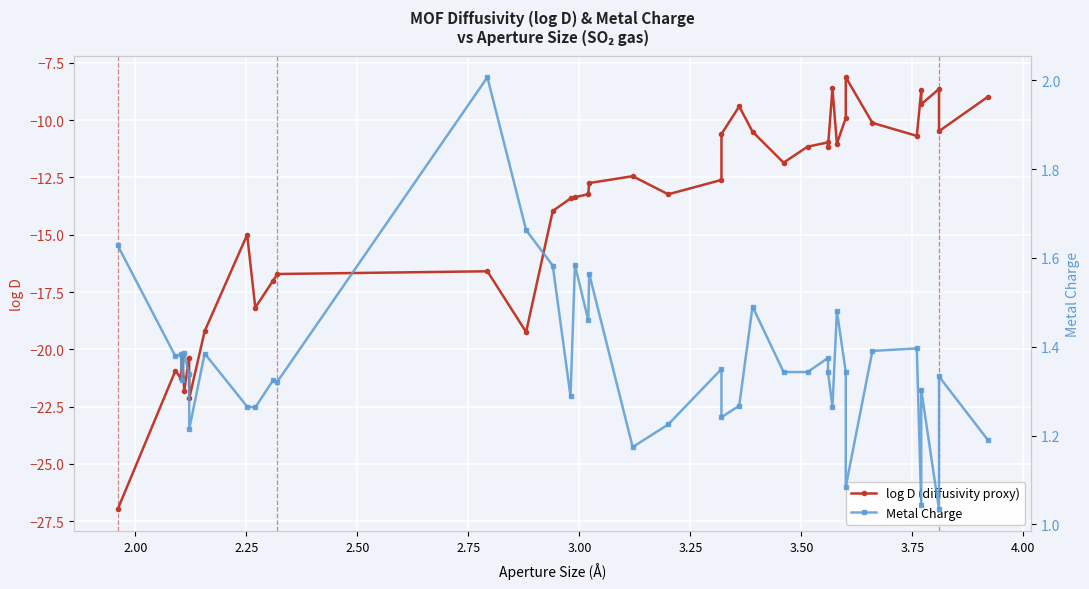

True or false: log D (diffusivity proxy) and Metal Charge intersect in this chart.

False